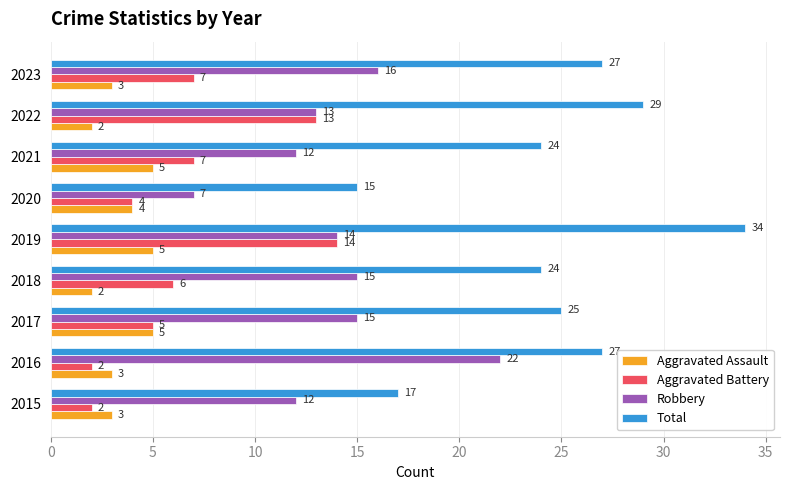

What is the sum of all Aggravated Assault values?

32